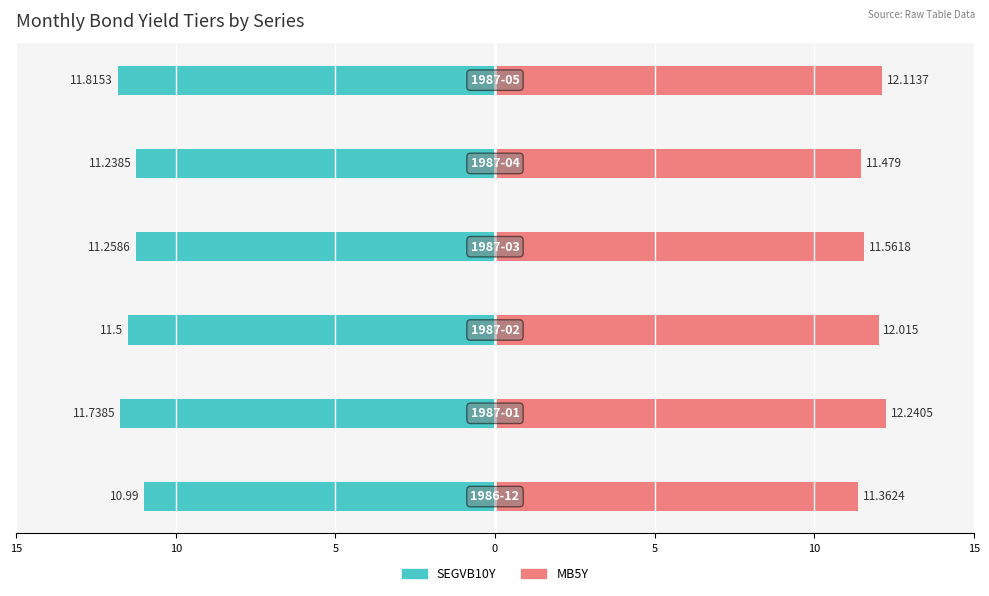

Is it true that MB5Y equals 19.8 at 15?

False